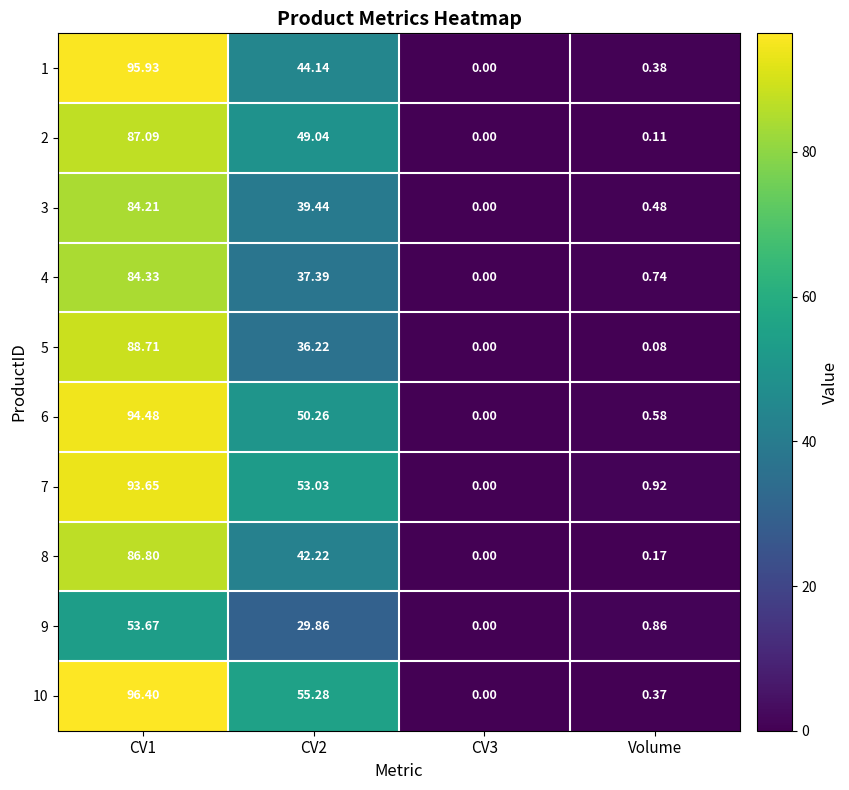

Is the value of 2 at CV3 greater than the value of 3 at Volume?

No